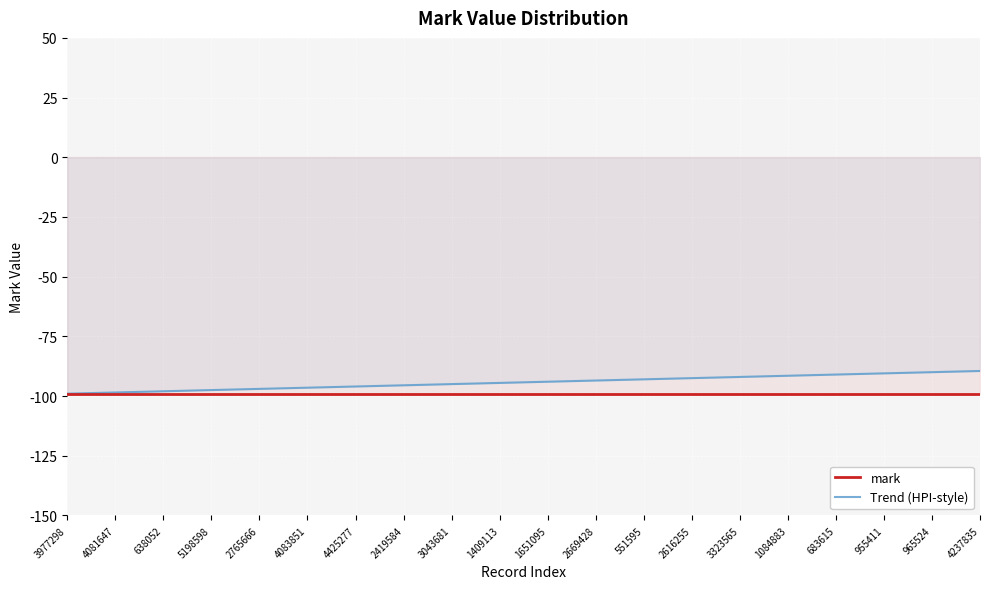

Is it true that Trend (HPI-style) equals -97.0 at 2765666?

True